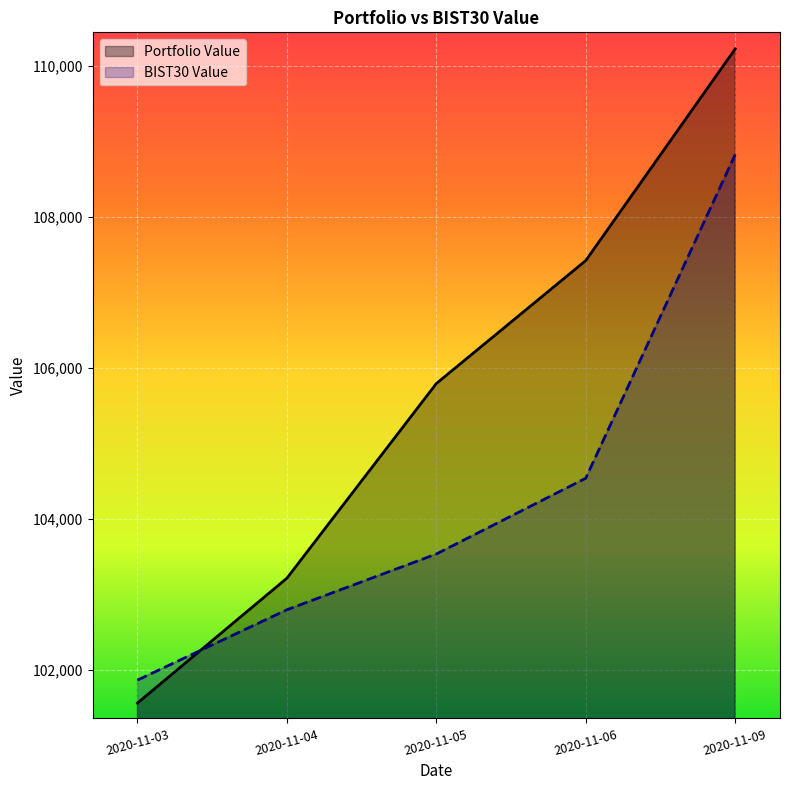

How many lines are shown in the chart?

2